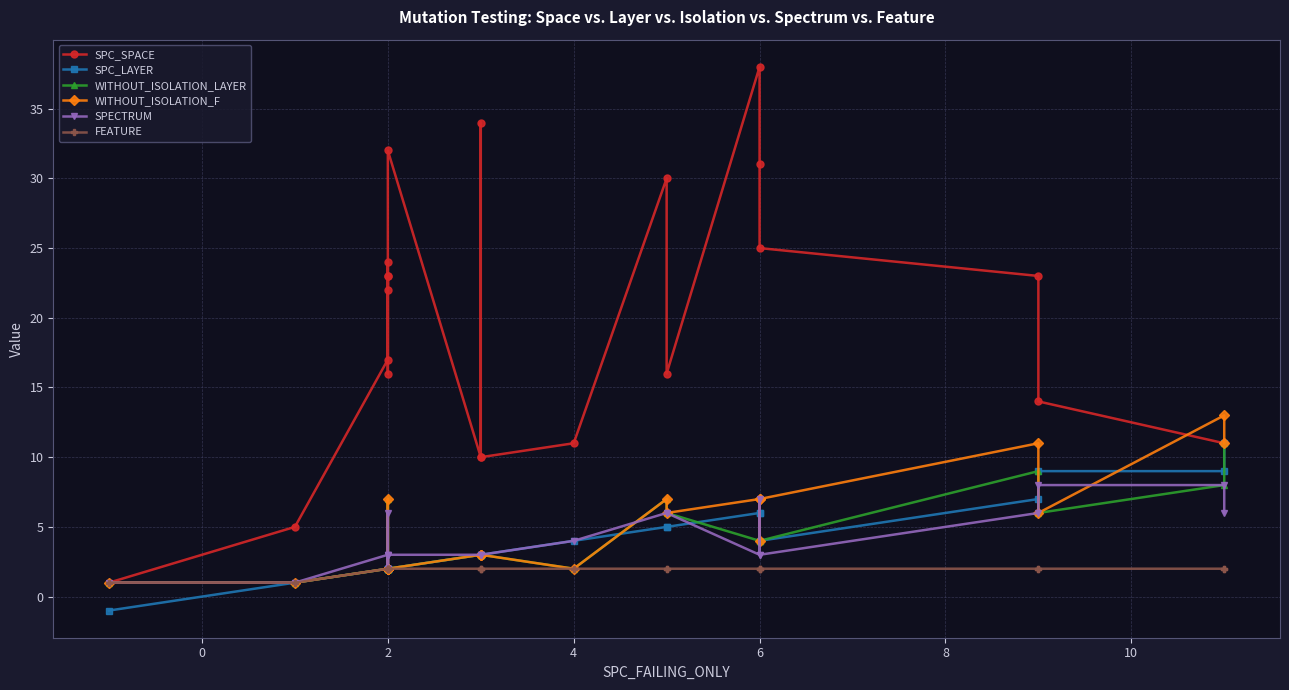

Does the chart have visible grid lines?

Yes